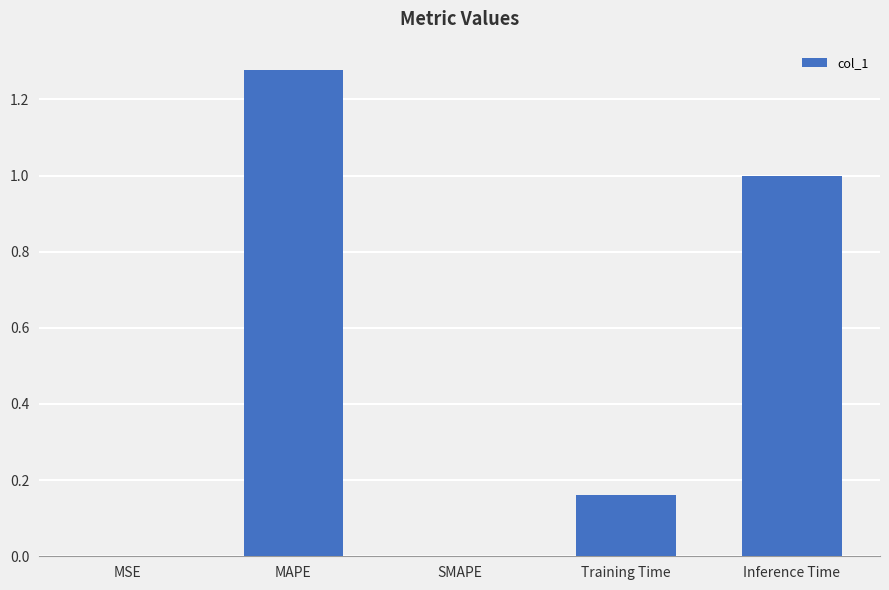

What is the sum of all values?

2.4